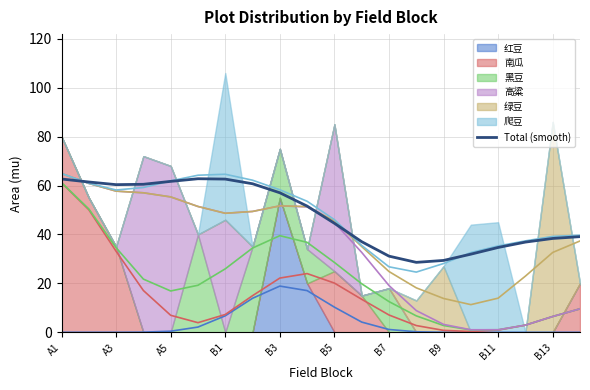

How many values are below 51?

10